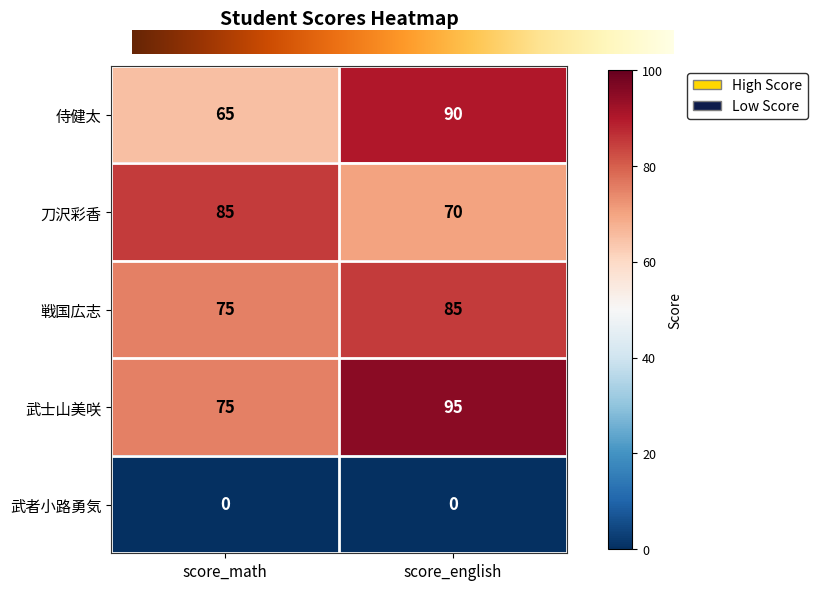

At which label does 侍健太 reach its peak?

score_english